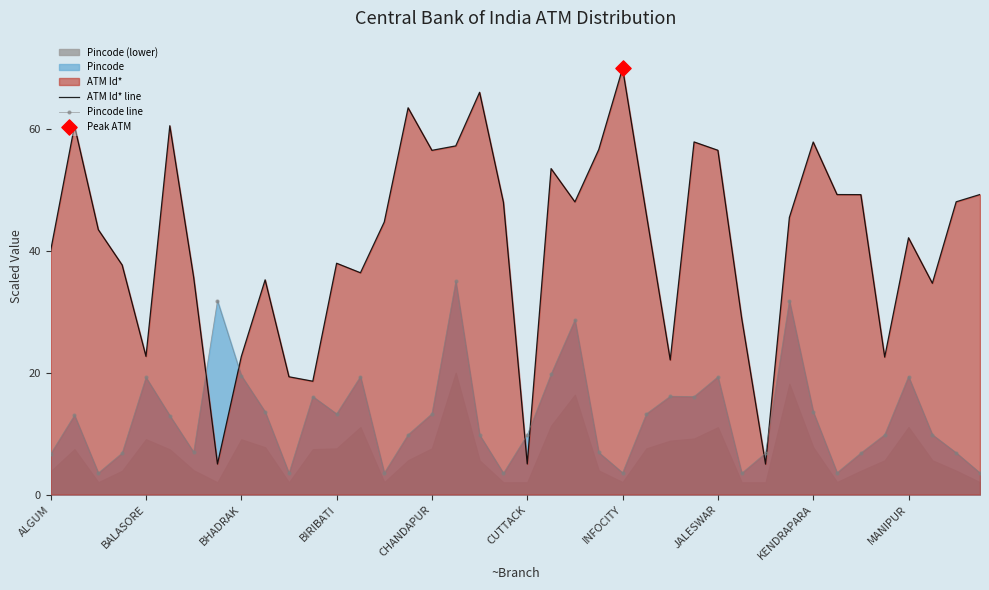

Which series has the widest spread of Y values?

ATM Id* line